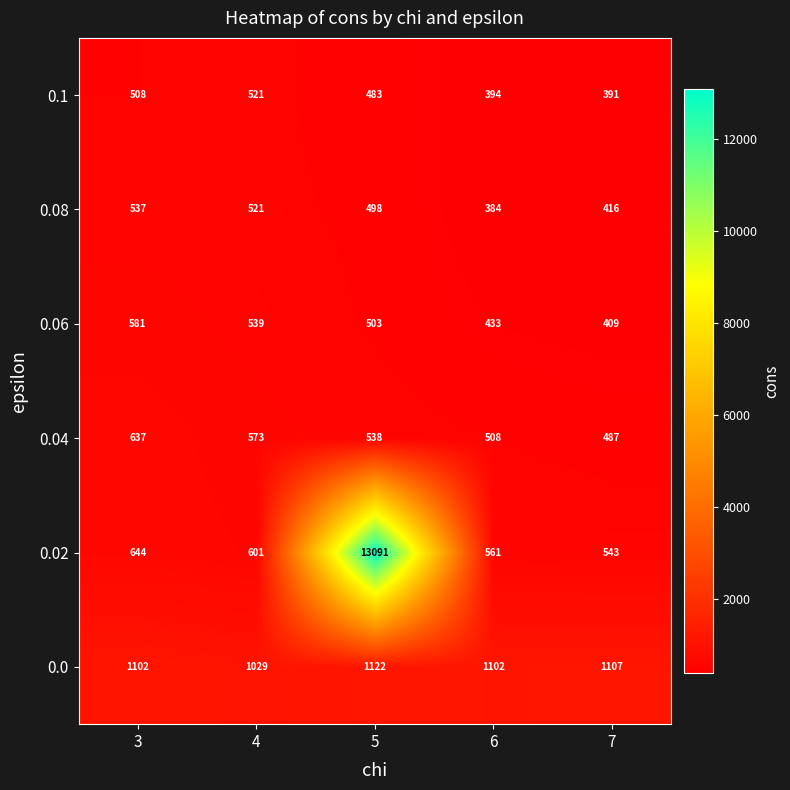

What value does the 0.06 series have at 7?

409